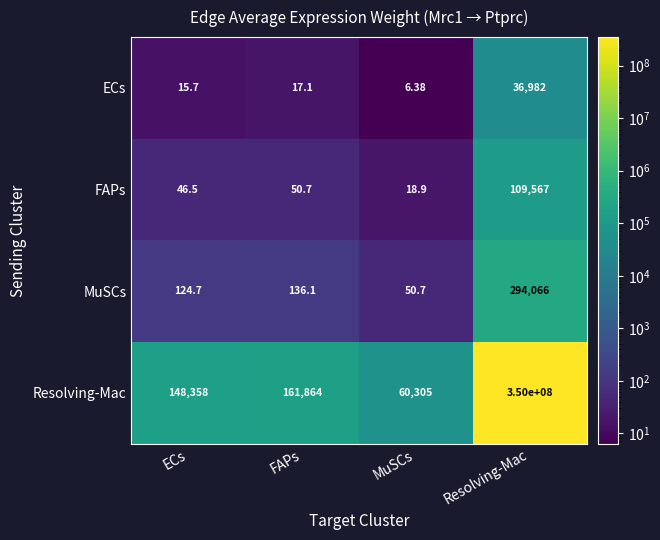

At which label does Resolving-Mac reach its minimum?

MuSCs